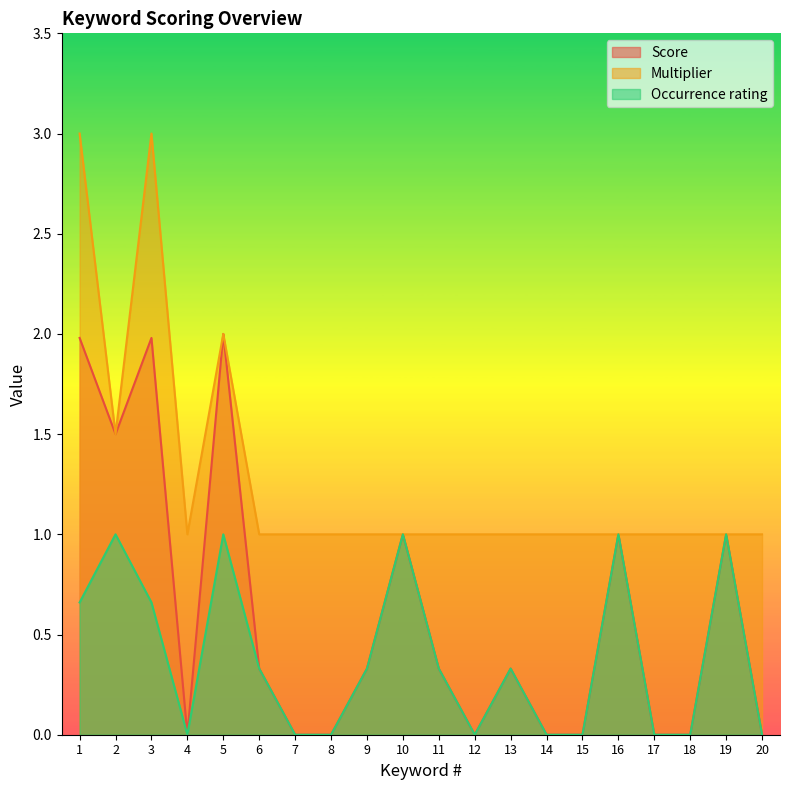

What is the difference between the maximum and minimum values in the Multiplier series?

2.0